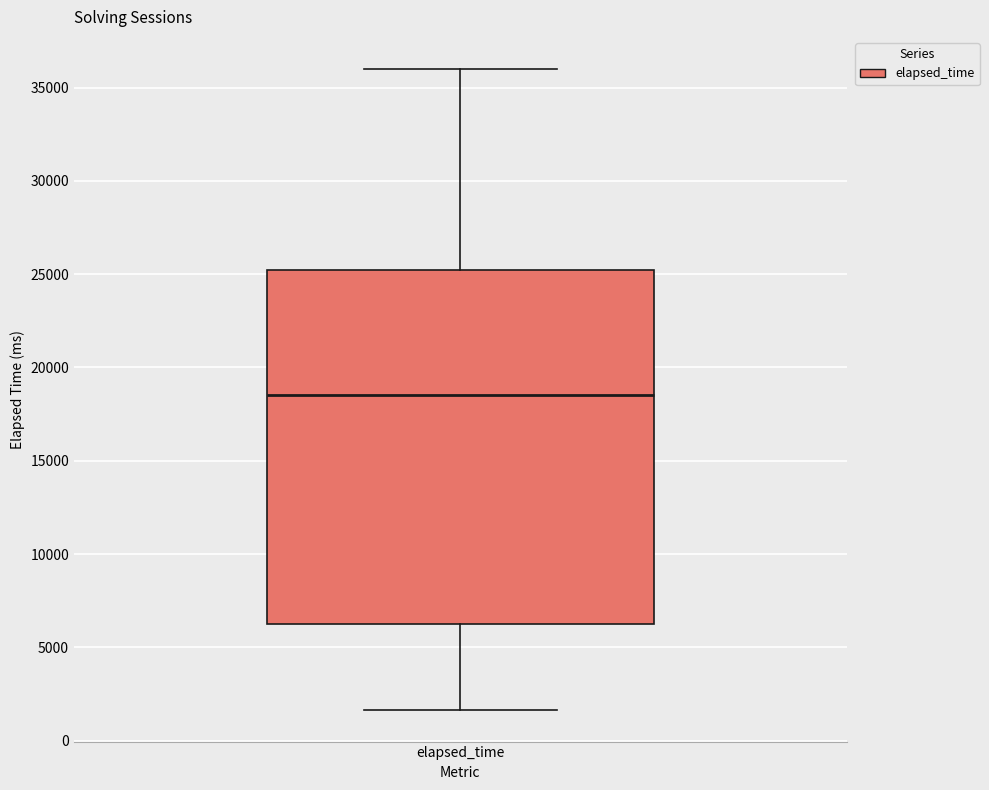

Where does the lower whisker of the box for elapsed_time end on the y-axis? The values are not printed on the chart, so give them approximately, as read against the axis.

1500